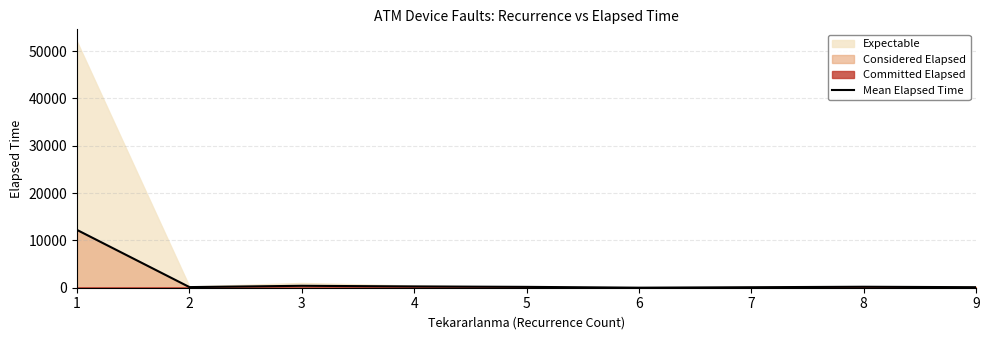

What is the minimum value shown in the chart?

10.0